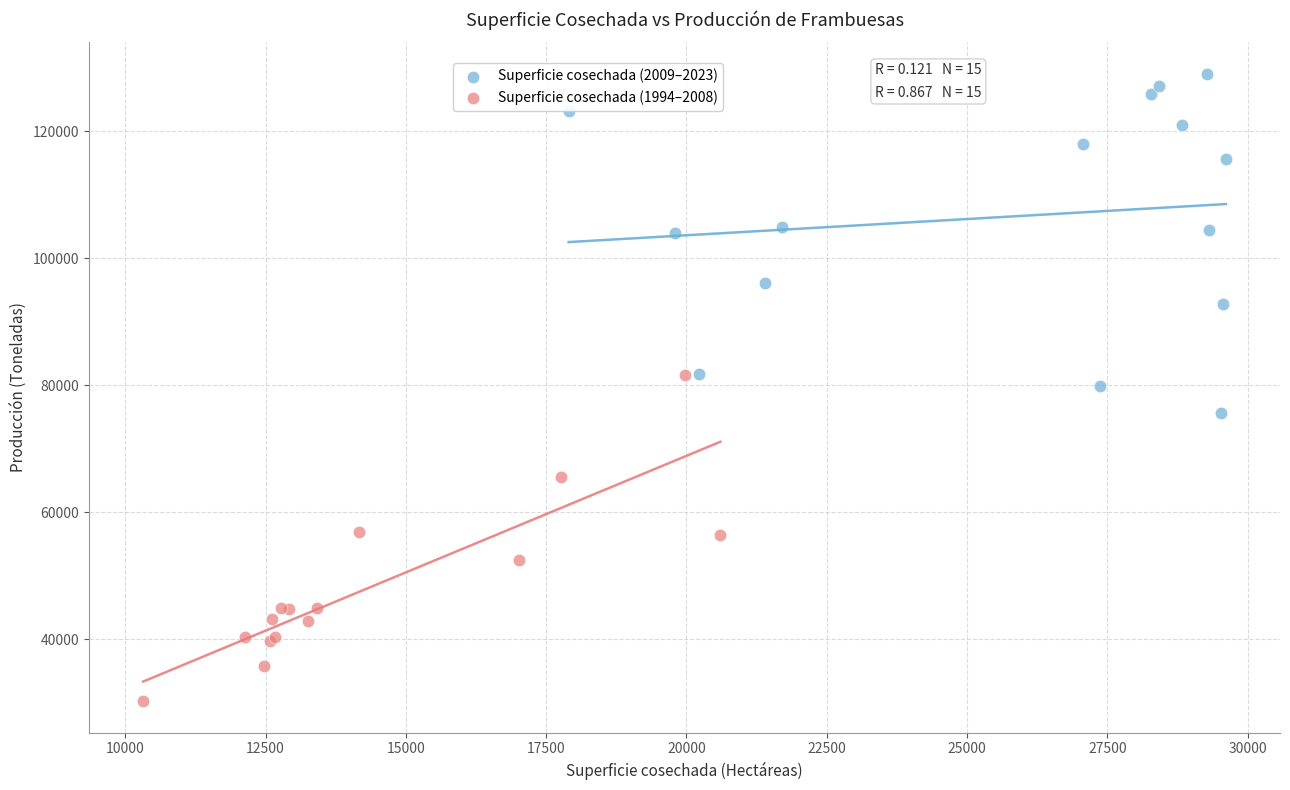

Which series reaches the minimum Y coordinate?

Superficie cosechada (1994–2008)